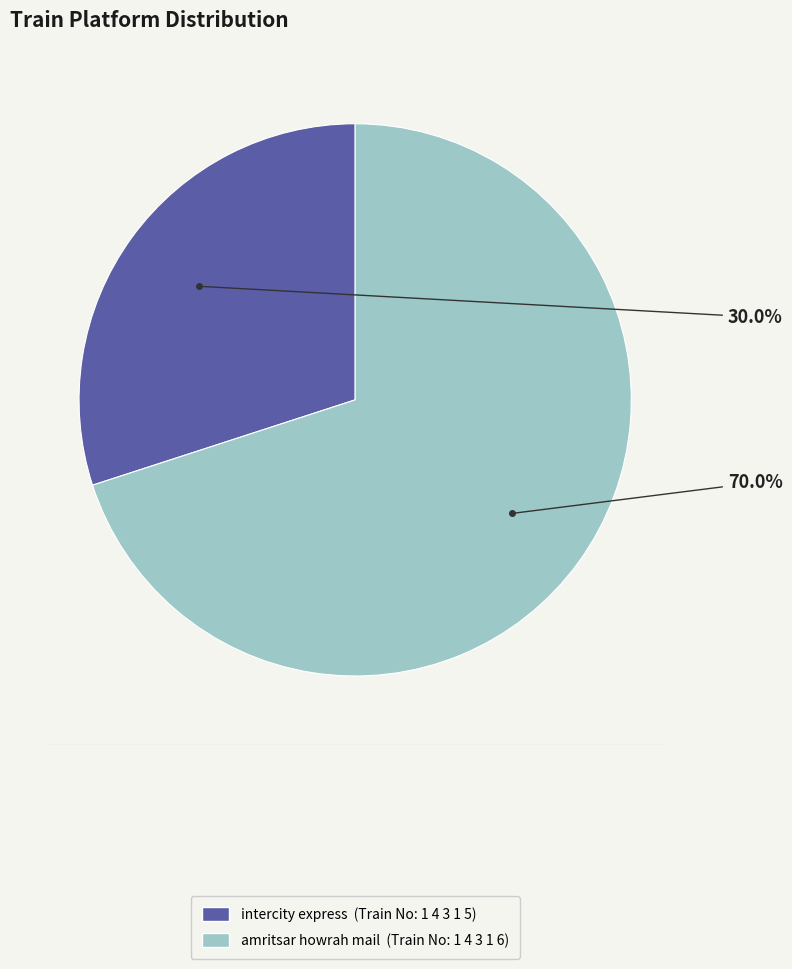

Is there a majority slice in this chart?

Yes